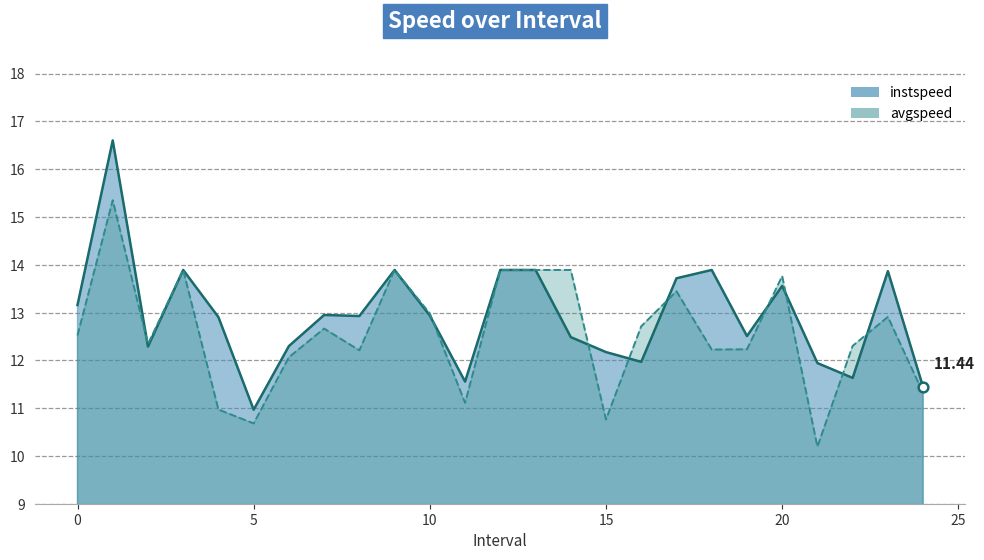

Reading left to right, list all the values displayed in this chart.

instspeed: 0.0=13.2	1.0=16.6	2.0=12.3	3.0=13.9	4.0=12.9	5.0=11.0	6.0=12.3	7.0=12.9	8.0=12.9	9.0=13.9	10.0=12.9	11.0=11.6	12.0=13.9	13.0=13.9	14.0=12.5	15.0=12.2	16.0=12.0	17.0=13.7	18.0=13.9	19.0=12.5	20.0=13.6	21.0=11.9	22.0=11.6	23.0=13.9	24.0=11.4
avgspeed: 0.0=12.5	1.0=15.3	2.0=12.3	3.0=13.9	4.0=11.0	5.0=10.7	6.0=12.1	7.0=12.7	8.0=12.2	9.0=13.9	10.0=13.0	11.0=11.1	12.0=13.9	13.0=13.9	14.0=13.9	15.0=10.8	16.0=12.7	17.0=13.4	18.0=12.2	19.0=12.2	20.0=13.8	21.0=10.2	22.0=12.3	23.0=12.9	24.0=11.3